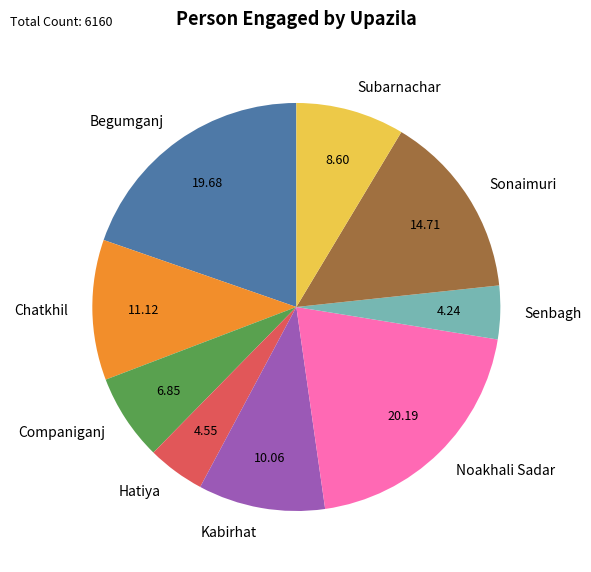

Is there any slice that represents more than half of the pie?

No